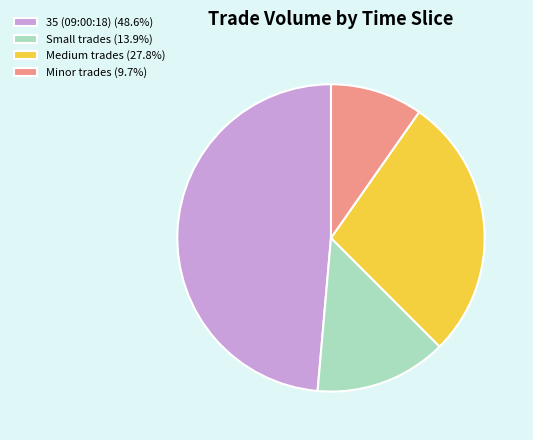

Approximately how many times larger is the value at 35 (09:00:18) (48.6%) compared to Medium trades (27.8%)?

1.7